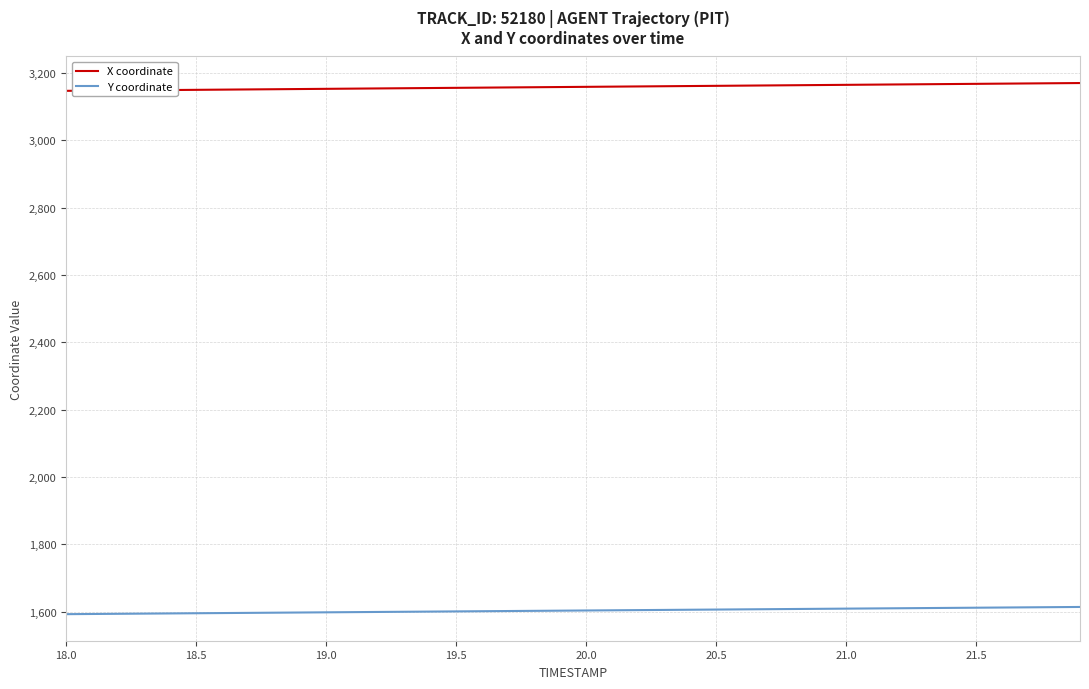

What is the lowest value of the X coordinate series?

3146.7